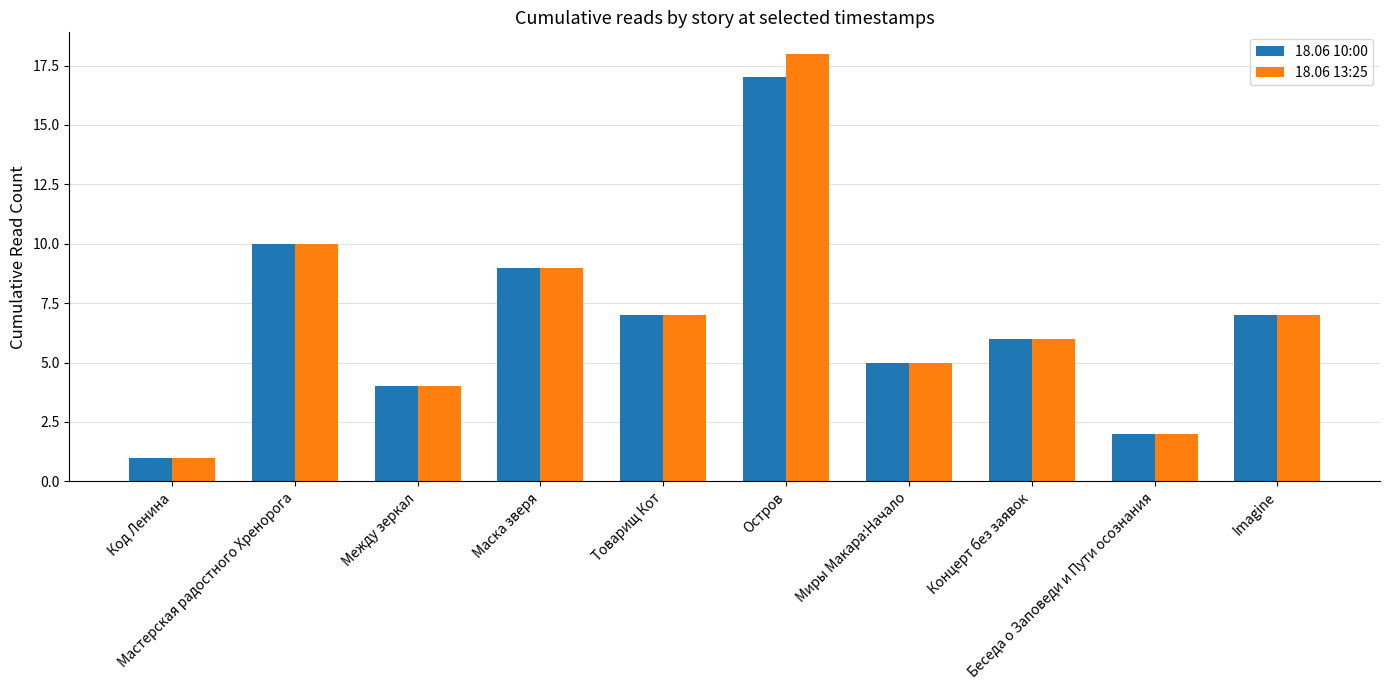

Count the number of categories in the chart.

10